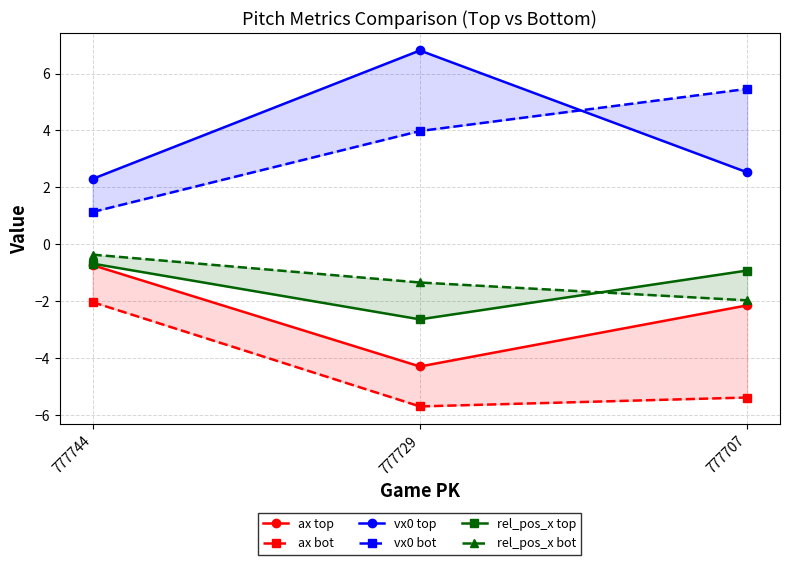

Between 777707 and 777744, which is larger?

777744